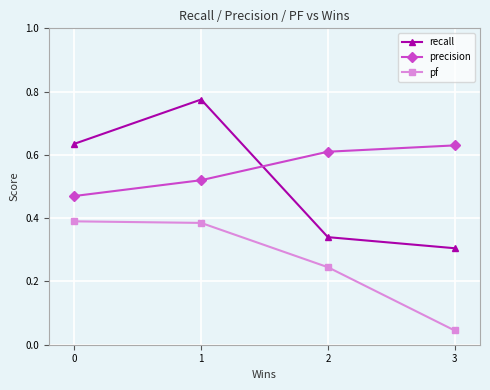

Which series has the widest spread of values?

recall